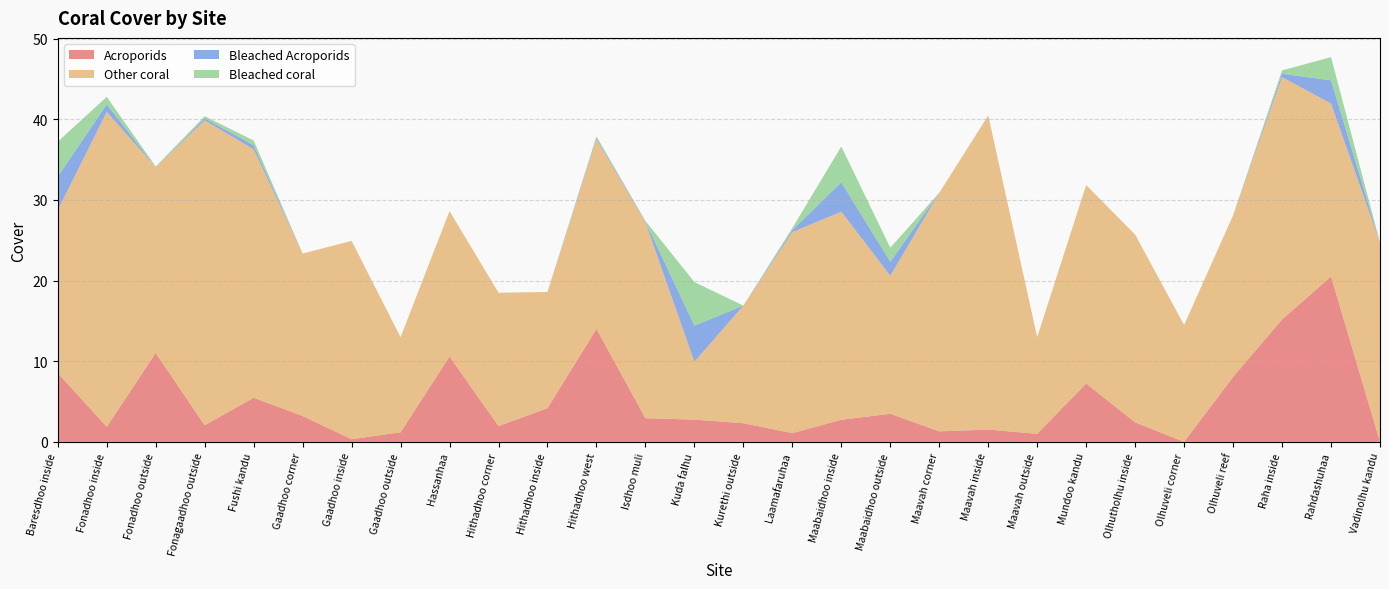

Reading left to right, what are all the values shown in this chart?

Acroporids: Baresdhoo inside=8.5	Fonadhoo inside=1.9	Fonadhoo outside=11.0	Fonagaadhoo outside=2.1	Fushi kandu=5.5	Gaadhoo corner=3.2	Gaadhoo inside=0.3	Gaadhoo outside=1.2	Hassanhaa=10.6	Hithadhoo corner=2.0	Hithadhoo inside=4.2	Hithadhoo west=14.0	Isdhoo muli=2.9	Kuda falhu=2.8	Kurethi outside=2.3	Laamafaruhaa=1.1	Maabaidhoo inside=2.7	Maabaidhoo outside=3.5	Maavah corner=1.3	Maavah inside=1.5	Maavah outside=1.0	Mundoo kandu=7.2	Olhutholhu inside=2.4	Olhuveli corner=0.0	Olhuveli reef=8.0	Raha inside=15.2	Rahdashuhaa=20.5	Vadinolhu kandu=0.0
Other coral: Baresdhoo inside=20.2	Fonadhoo inside=39.0	Fonadhoo outside=23.0	Fonagaadhoo outside=37.8	Fushi kandu=30.8	Gaadhoo corner=20.1	Gaadhoo inside=24.6	Gaadhoo outside=11.8	Hassanhaa=18.0	Hithadhoo corner=16.5	Hithadhoo inside=14.4	Hithadhoo west=23.5	Isdhoo muli=24.3	Kuda falhu=7.2	Kurethi outside=14.6	Laamafaruhaa=24.9	Maabaidhoo inside=25.8	Maabaidhoo outside=17.1	Maavah corner=29.6	Maavah inside=38.9	Maavah outside=12.0	Mundoo kandu=24.6	Olhutholhu inside=23.3	Olhuveli corner=14.5	Olhuveli reef=20.0	Raha inside=30.0	Rahdashuhaa=21.4	Vadinolhu kandu=24.7
Bleached Acroporids: Baresdhoo inside=4.2	Fonadhoo inside=0.9	Fonadhoo outside=0.0	Fonagaadhoo outside=0.3	Fushi kandu=0.5	Gaadhoo corner=0.0	Gaadhoo inside=0.0	Gaadhoo outside=0.0	Hassanhaa=0.0	Hithadhoo corner=0.0	Hithadhoo inside=0.0	Hithadhoo west=0.2	Isdhoo muli=0.1	Kuda falhu=4.5	Kurethi outside=0.0	Laamafaruhaa=0.2	Maabaidhoo inside=3.6	Maabaidhoo outside=1.7	Maavah corner=0.0	Maavah inside=0.0	Maavah outside=0.0	Mundoo kandu=0.0	Olhutholhu inside=0.0	Olhuveli corner=0.0	Olhuveli reef=0.0	Raha inside=0.4	Rahdashuhaa=2.9	Vadinolhu kandu=0.0
Bleached coral: Baresdhoo inside=4.3	Fonadhoo inside=0.9	Fonadhoo outside=0.1	Fonagaadhoo outside=0.3	Fushi kandu=0.6	Gaadhoo corner=0.0	Gaadhoo inside=0.0	Gaadhoo outside=0.0	Hassanhaa=0.0	Hithadhoo corner=0.0	Hithadhoo inside=0.0	Hithadhoo west=0.2	Isdhoo muli=0.1	Kuda falhu=5.4	Kurethi outside=0.0	Laamafaruhaa=0.2	Maabaidhoo inside=4.4	Maabaidhoo outside=1.7	Maavah corner=0.0	Maavah inside=0.0	Maavah outside=0.0	Mundoo kandu=0.0	Olhutholhu inside=0.0	Olhuveli corner=0.0	Olhuveli reef=0.0	Raha inside=0.4	Rahdashuhaa=2.9	Vadinolhu kandu=0.0